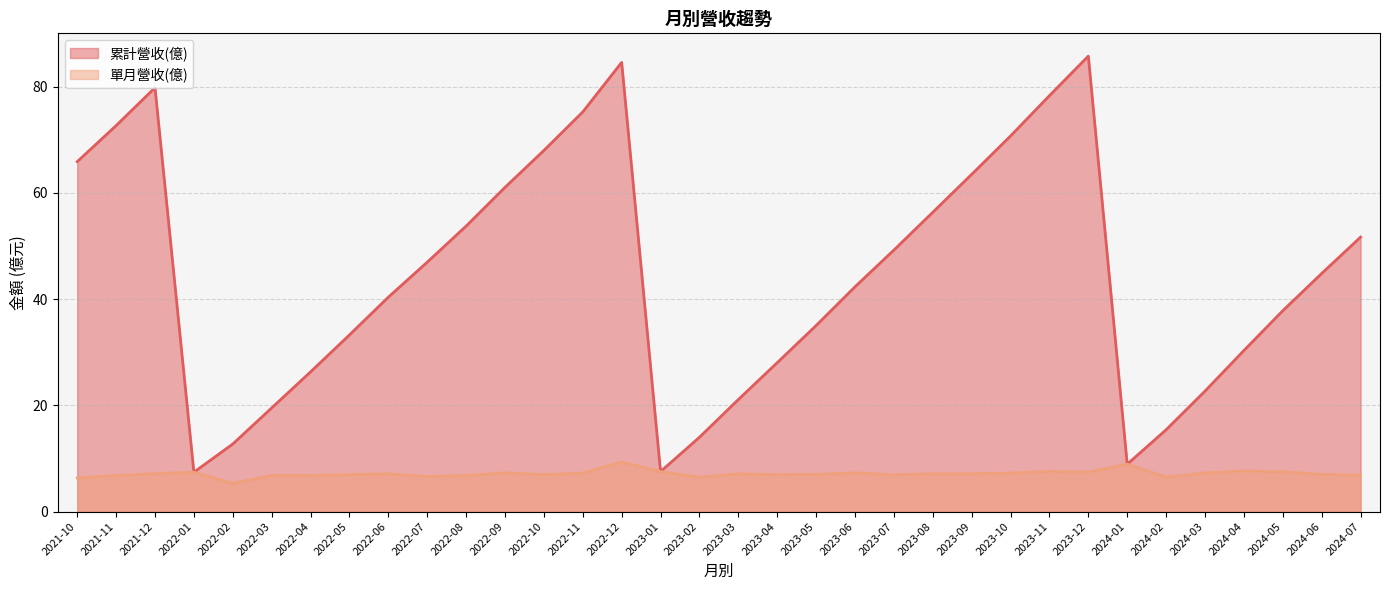

How many values in the 累計營收(億) series are below 44?

17